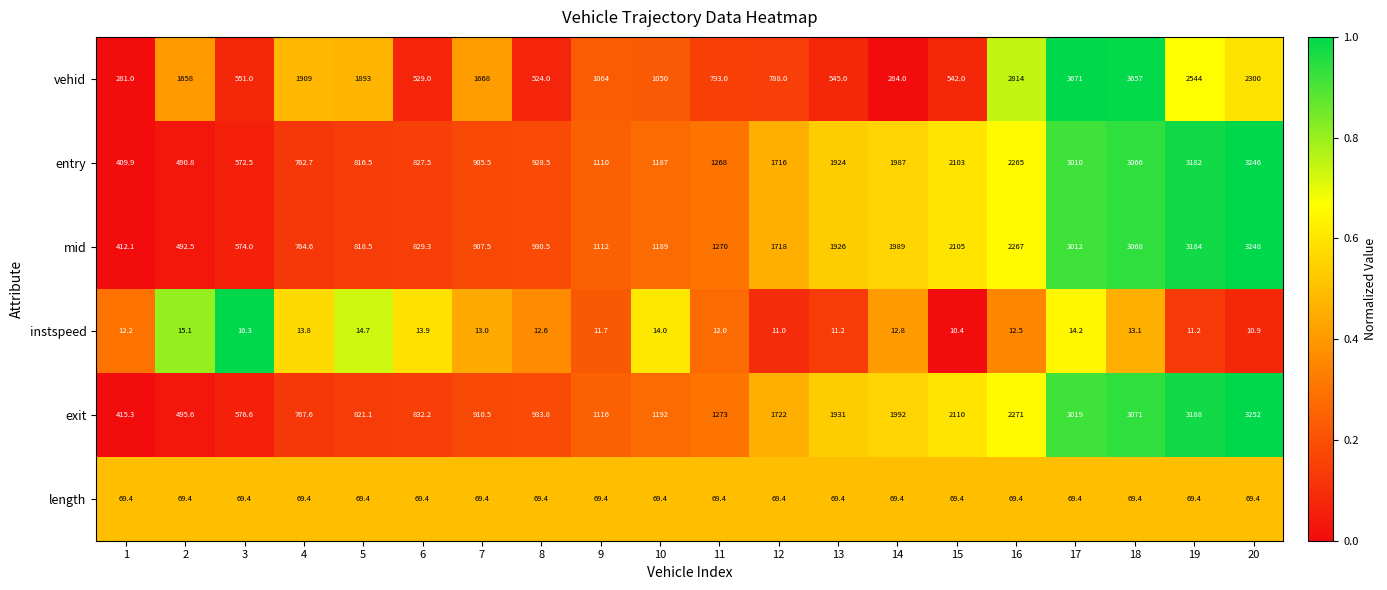

What is the total value across all series at 6?

3101.3